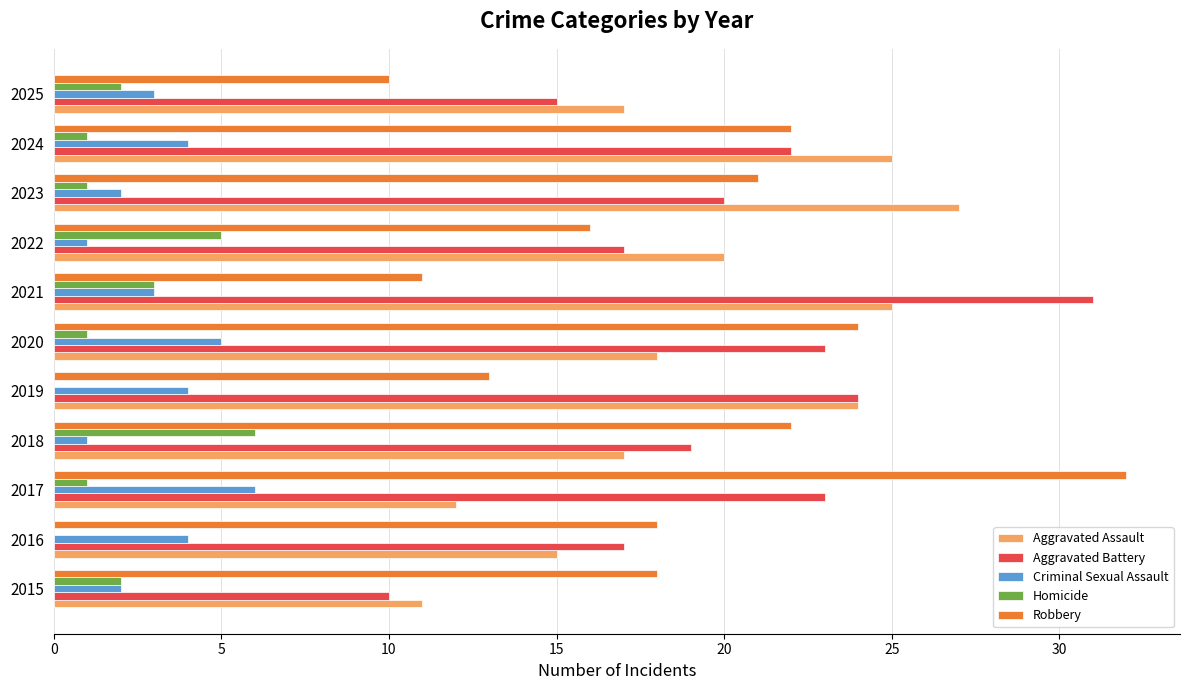

Between 2016 and 2024, which series saw the biggest shift?

Aggravated Assault